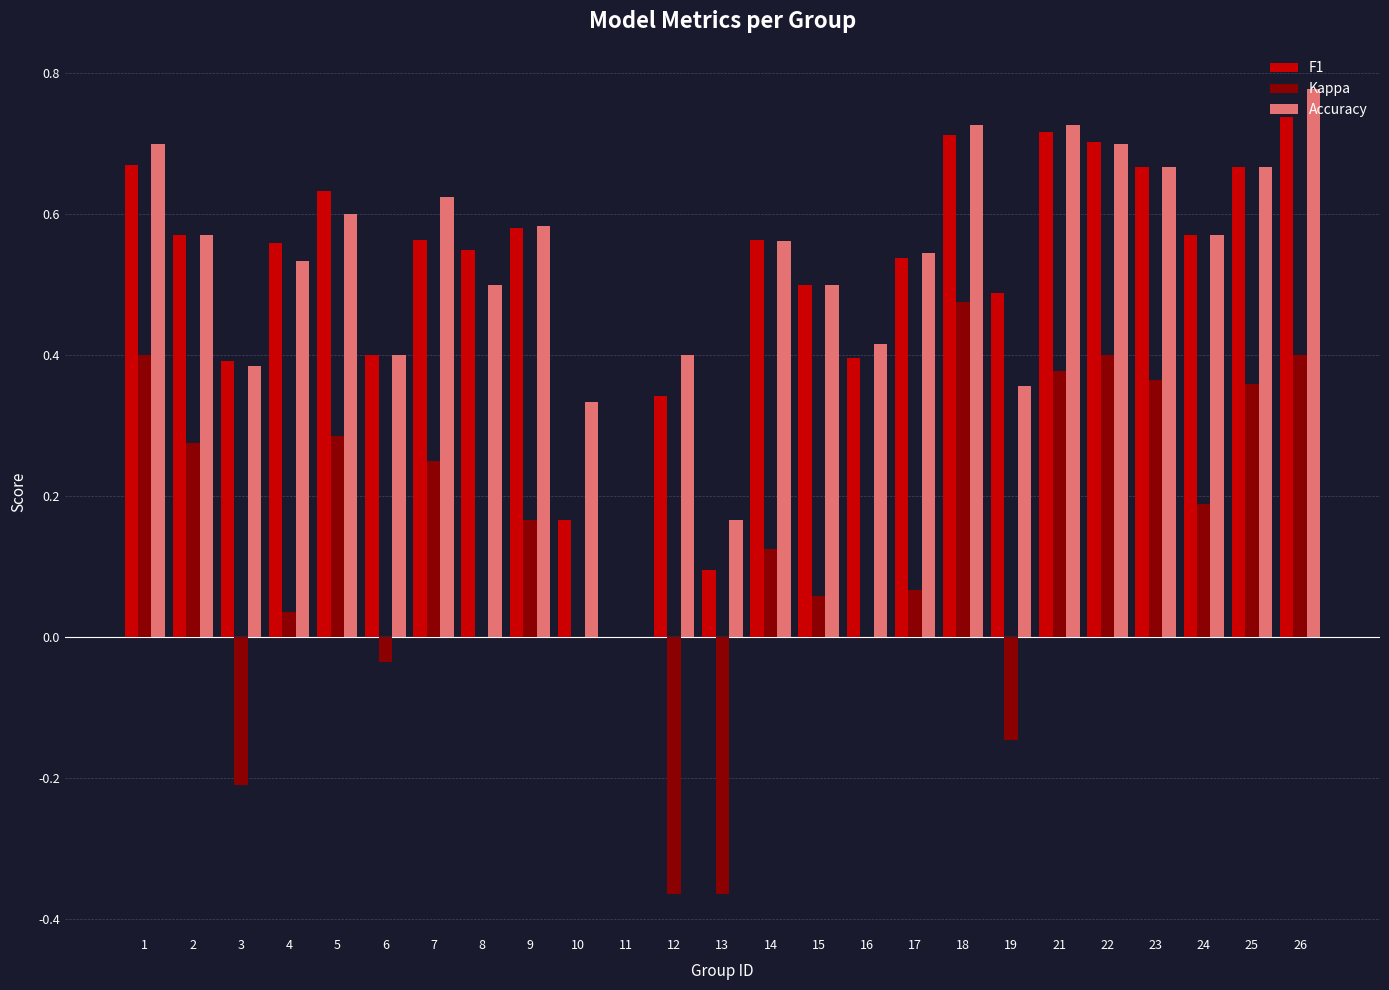

What are all the series names shown in the legend?

F1, Kappa, Accuracy